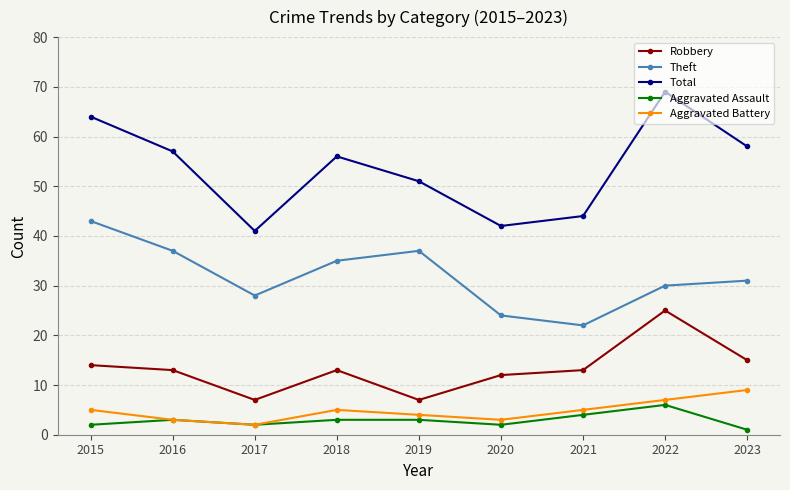

How many data points does each series have?

9